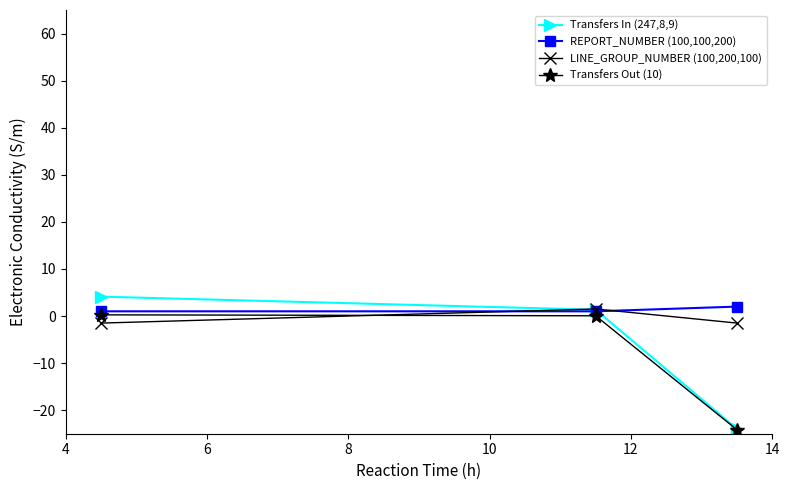

What is the maximum value shown in the chart?

4.1